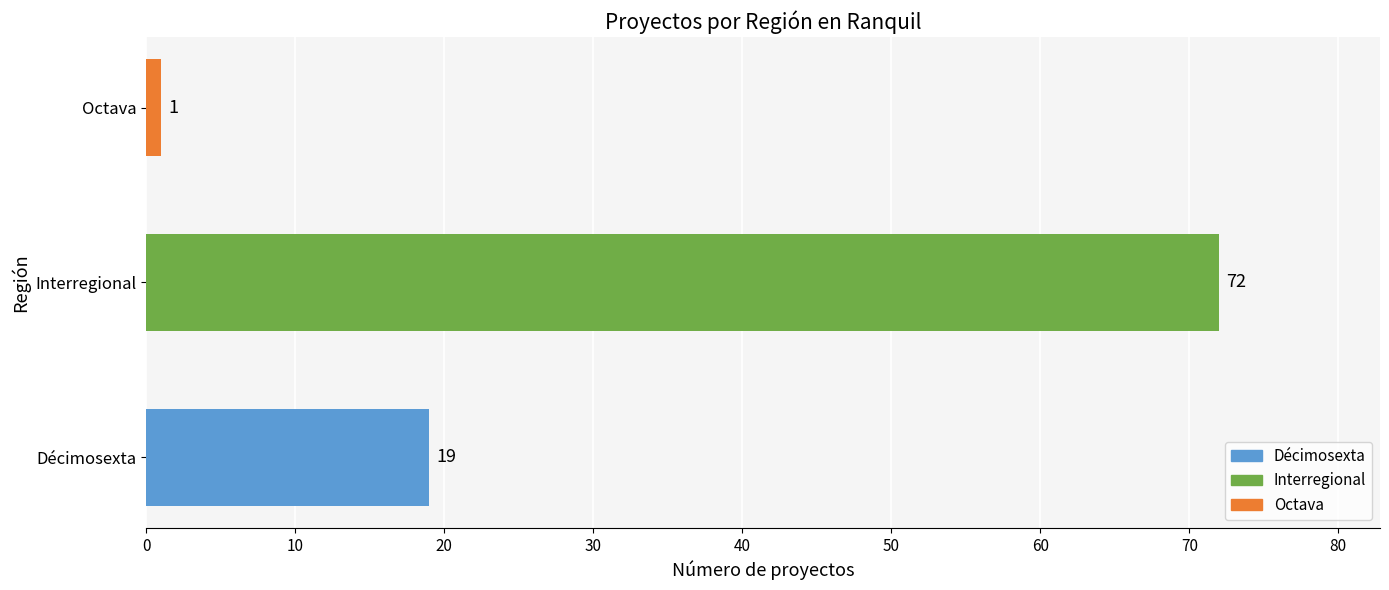

Approximately how many times larger is the value at Interregional compared to Octava?

72.0